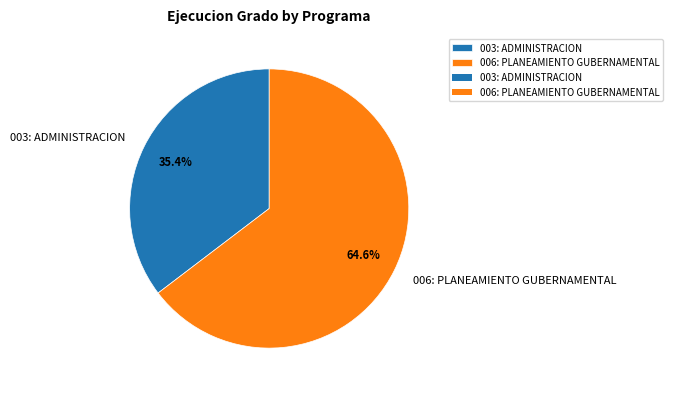

Does 003: ADMINISTRACION represent more than half of the total?

No